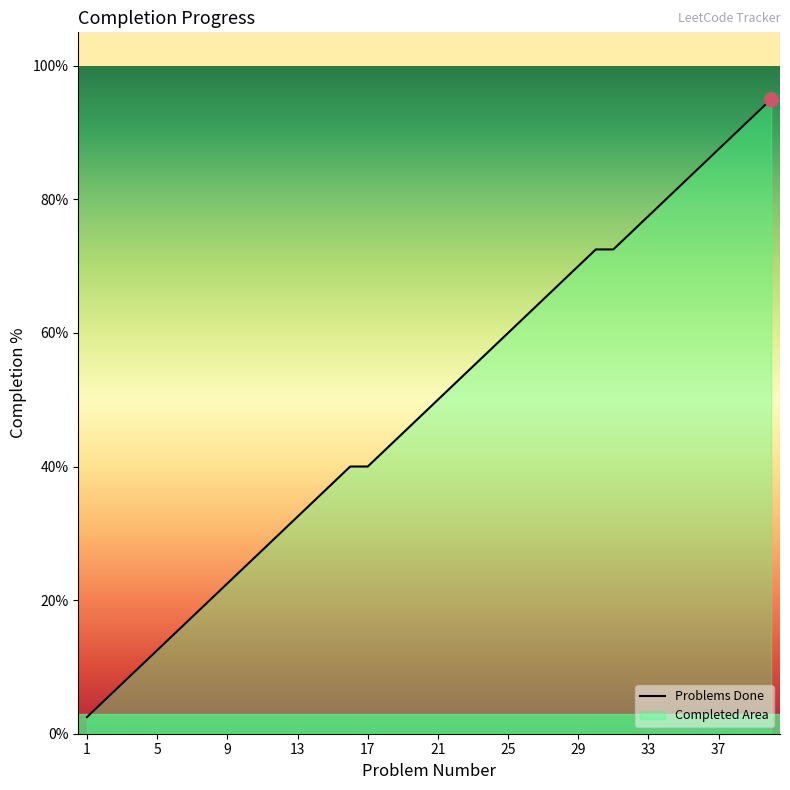

Which category has the lowest value across all series?

1